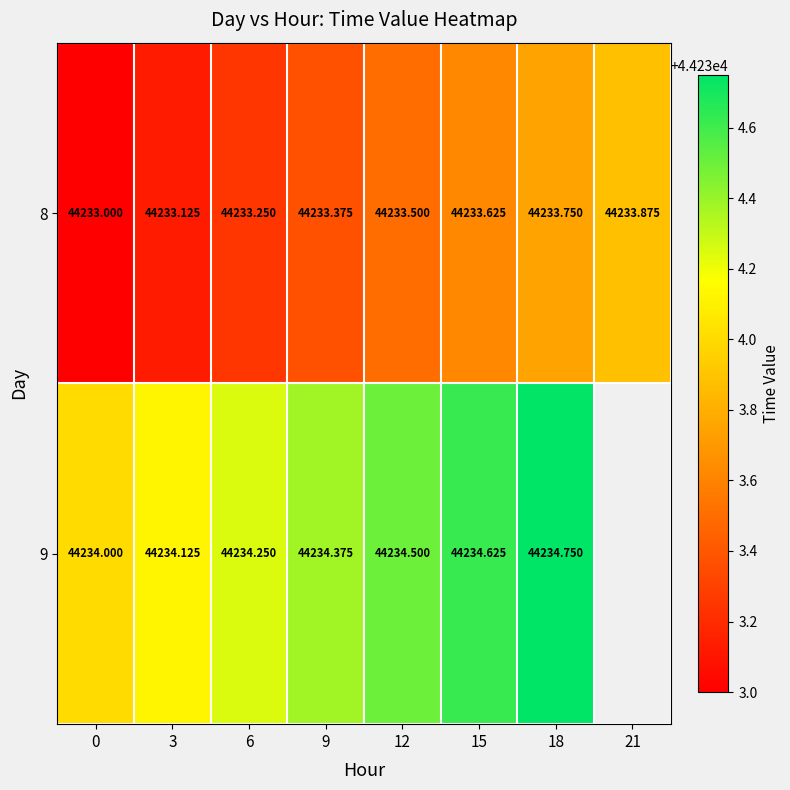

What is the sum of all 8 values?

353867.5